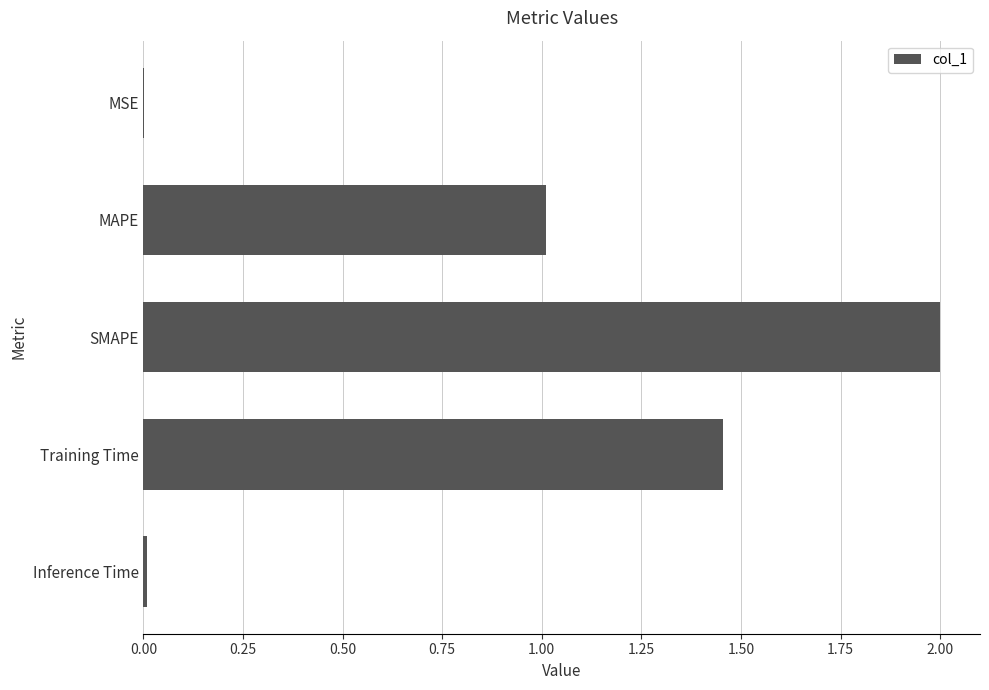

True or false: the data shows 0.9 at SMAPE.

False